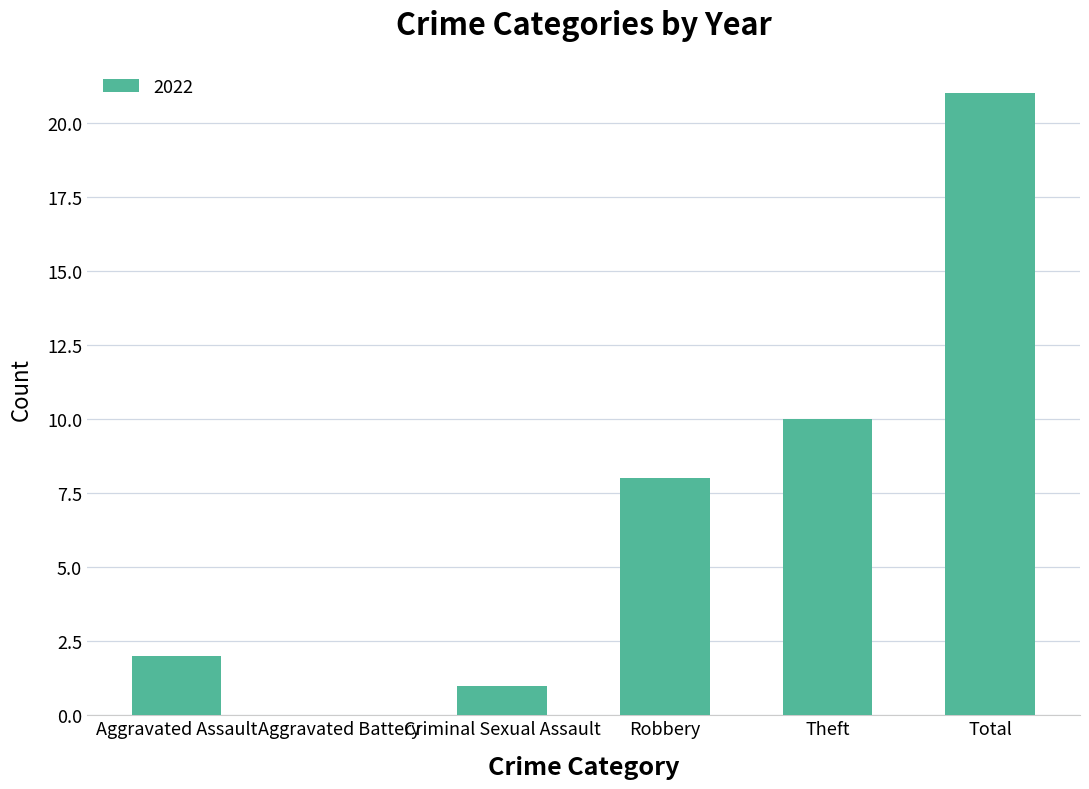

What value does the data have at Robbery?

8